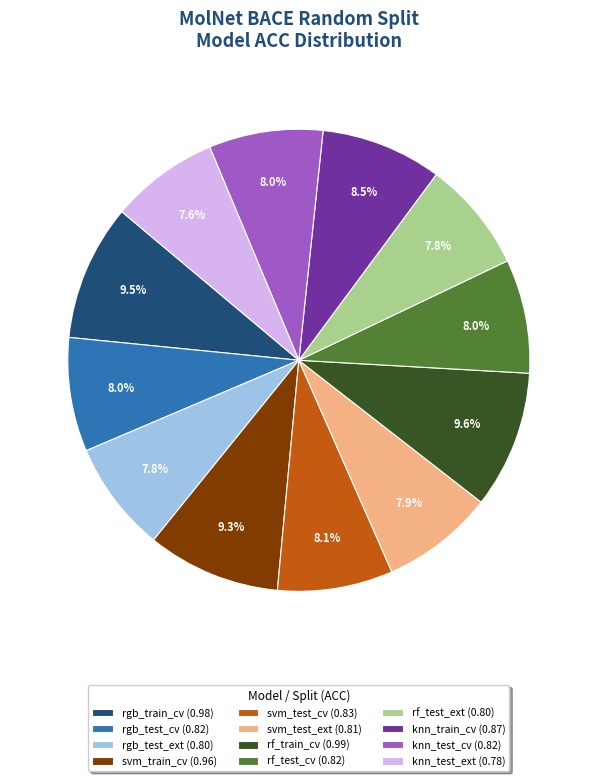

How much of the chart is everything except svm_test_ext (0.81)?

92.1%